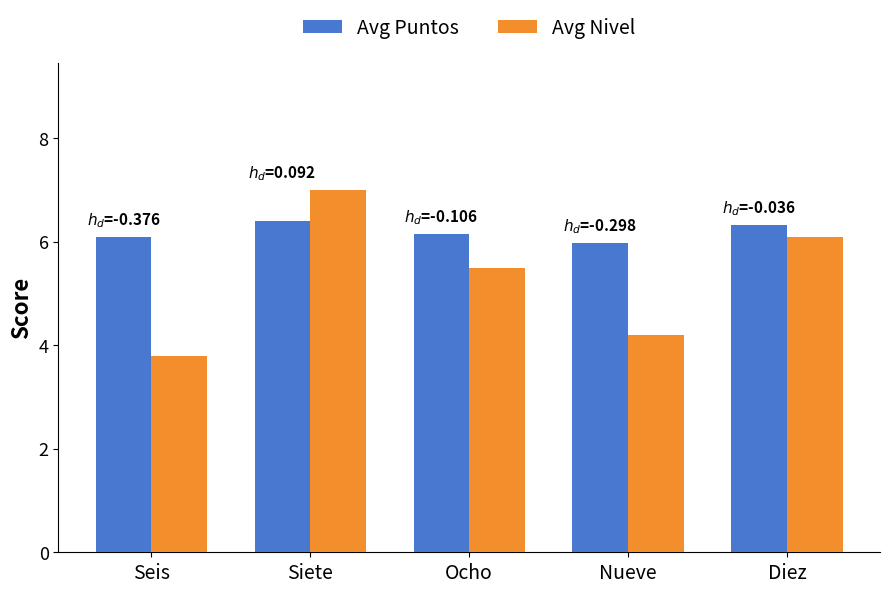

How many data points in Avg Nivel are less than 5?

2